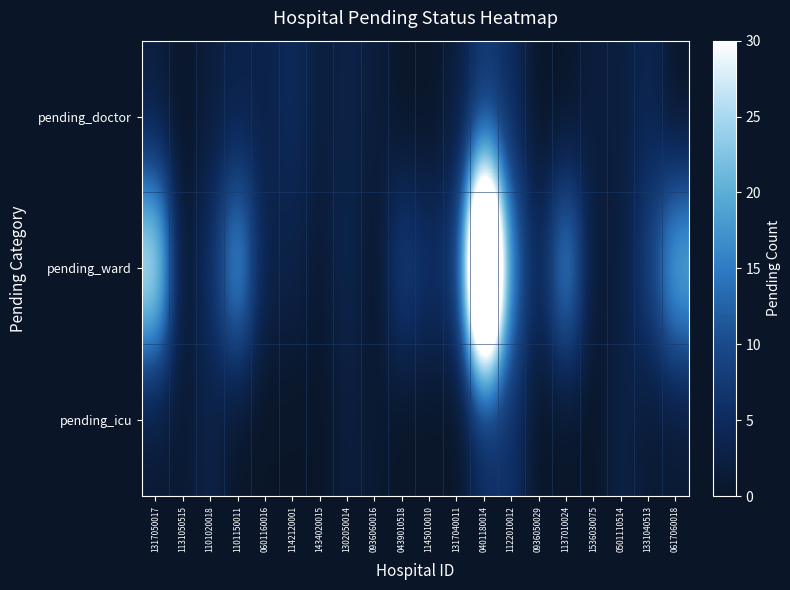

Reading right to left, list all the values displayed in this chart.

pending_doctor: 0617060018=0	1331040513=4	0501110514=2	1536030075=2	1137010024=0	0936050029=0	1122010012=5	0401180014=7	1317040011=2	1145010010=0	0439010518=0	0936060016=2	1302050014=3	1434020015=2	1142120001=5	0601160016=3	1101150011=3	1101020018=2	1131050515=0	1317050017=2
pending_ward: 0617060018=22	1331040513=9	0501110514=2	1536030075=1	1137010024=19	0936050029=4	1122010012=15	0401180014=80	1317040011=7	1145010010=6	0439010518=9	0936060016=0	1302050014=4	1434020015=1	1142120001=3	0601160016=3	1101150011=20	1101020018=6	1131050515=0	1317050017=30
pending_icu: 0617060018=1	1331040513=1	0501110514=3	1536030075=0	1137010024=0	0936050029=0	1122010012=6	0401180014=5	1317040011=0	1145010010=0	0439010518=0	0936060016=1	1302050014=2	1434020015=0	1142120001=0	0601160016=0	1101150011=0	1101020018=3	1131050515=1	1317050017=1